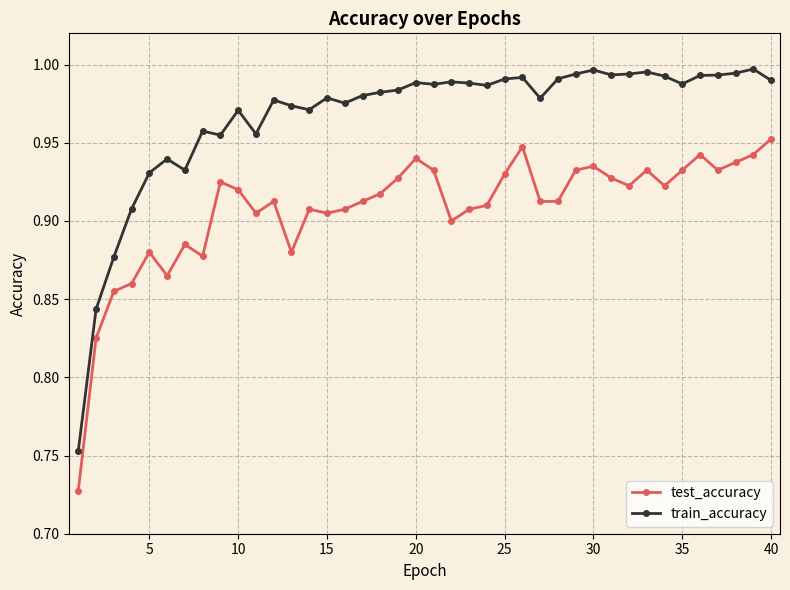

Rank the series by their average value, from highest to lowest.

train_accuracy, test_accuracy